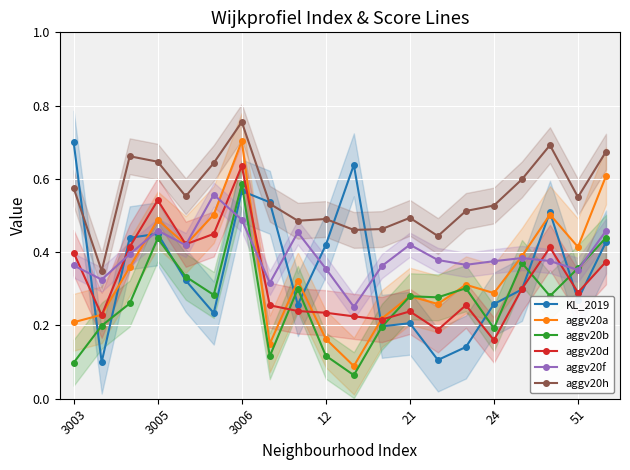

How many interior local valleys does the aggv20f series have?

6